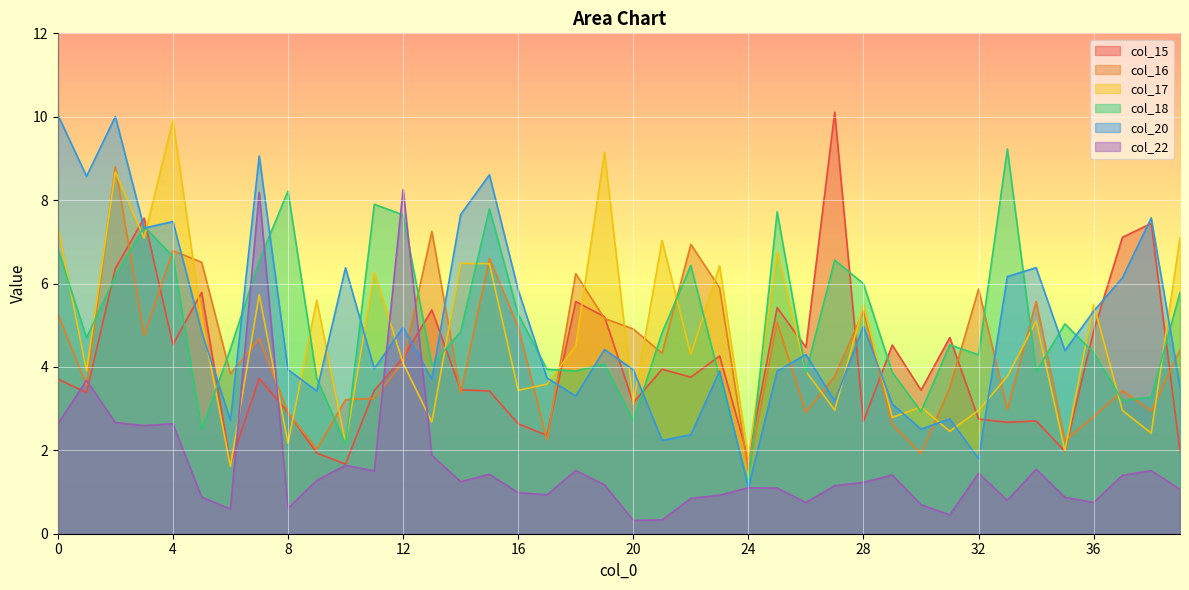

How many interior local peaks does the col_22 series have?

12